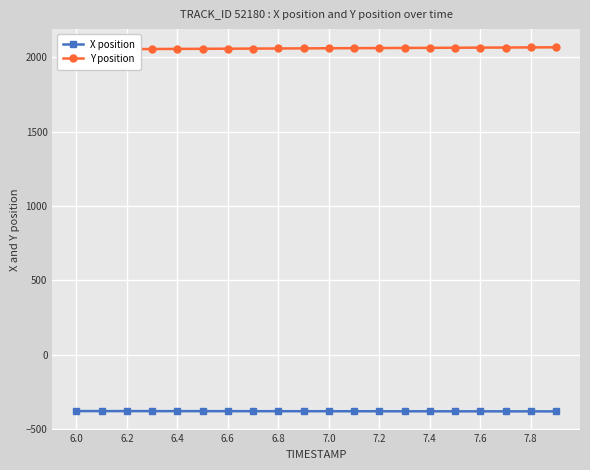

How many distinct data groups are displayed?

2